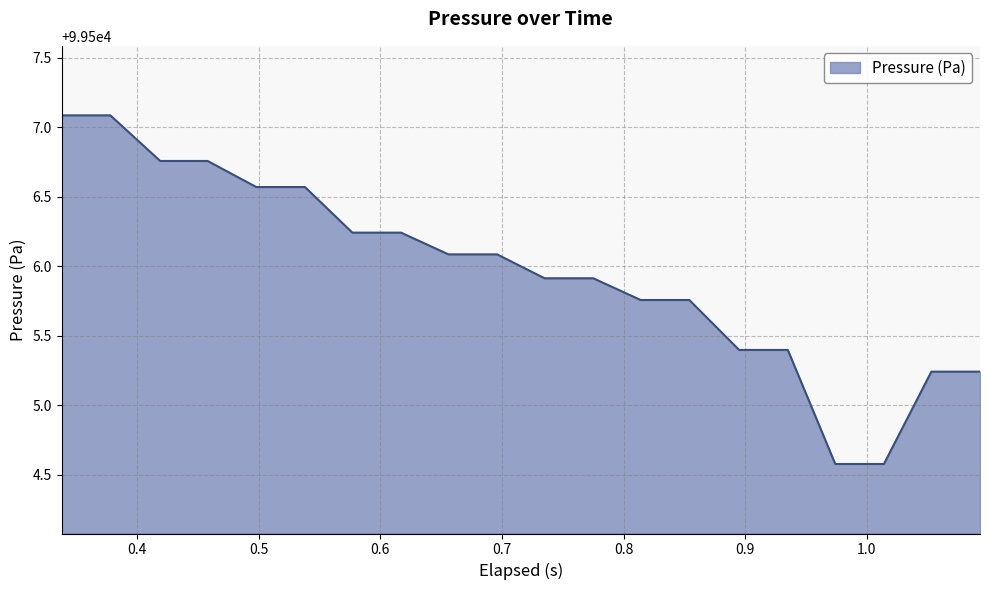

What is the difference between the maximum and minimum values?

2.5